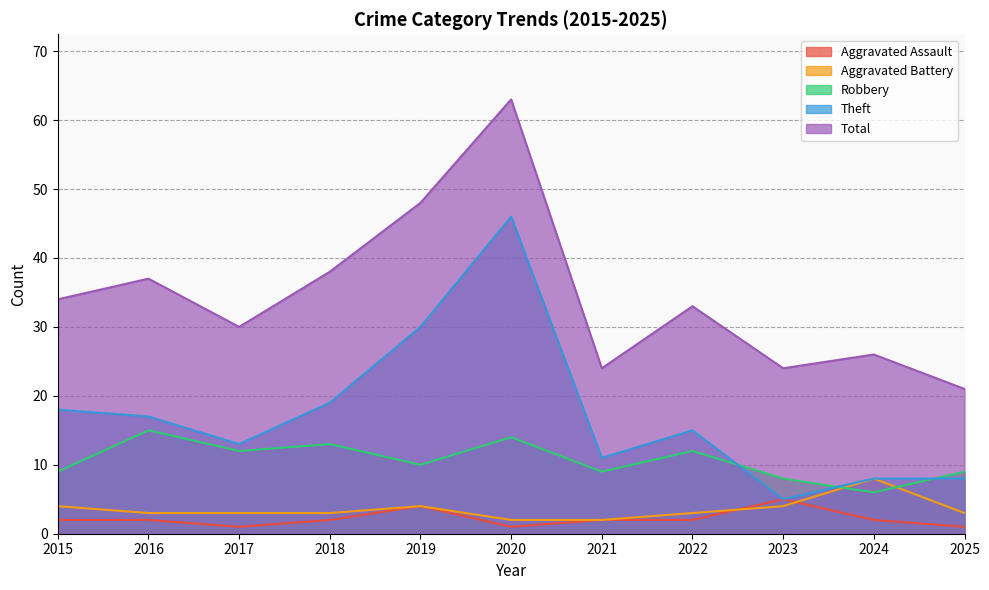

What is the lowest value of the Aggravated Battery series?

2